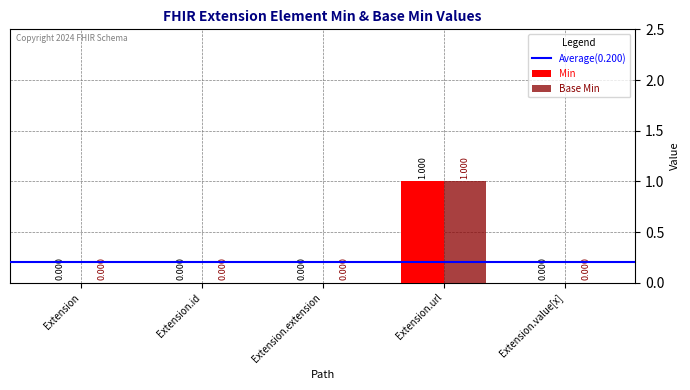

At which label does Base Min reach its peak?

Extension.url